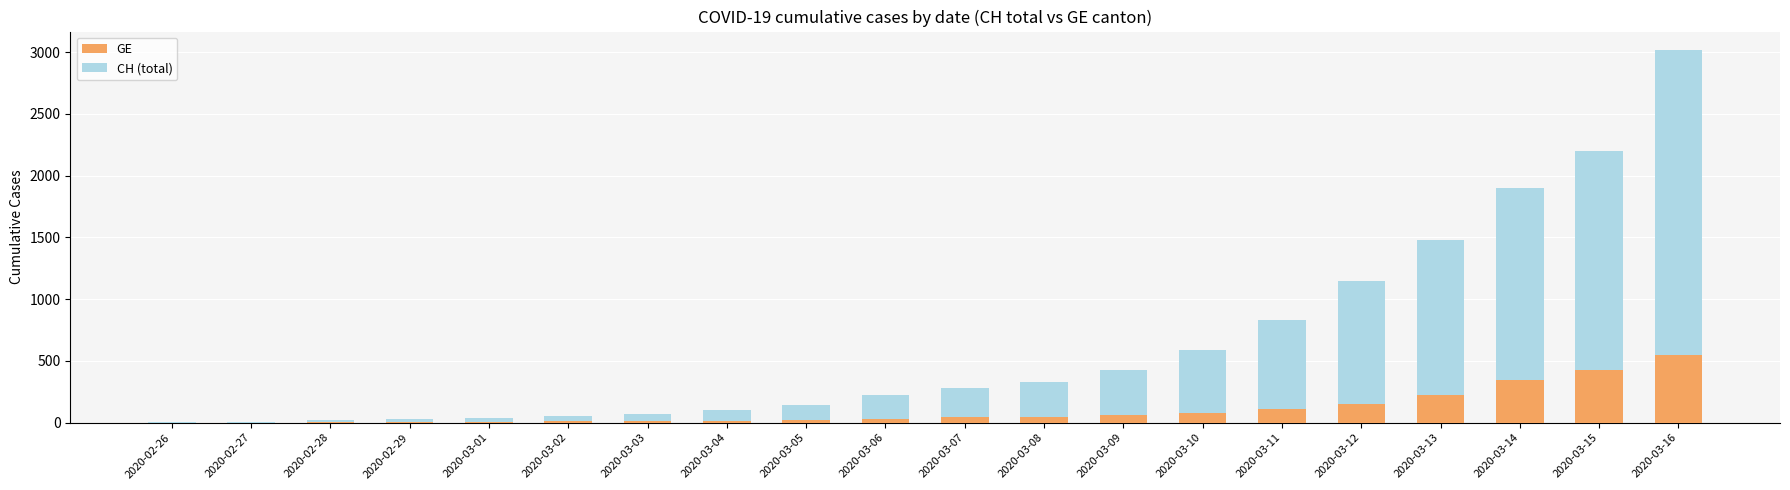

What is the highest value of the GE series?

549